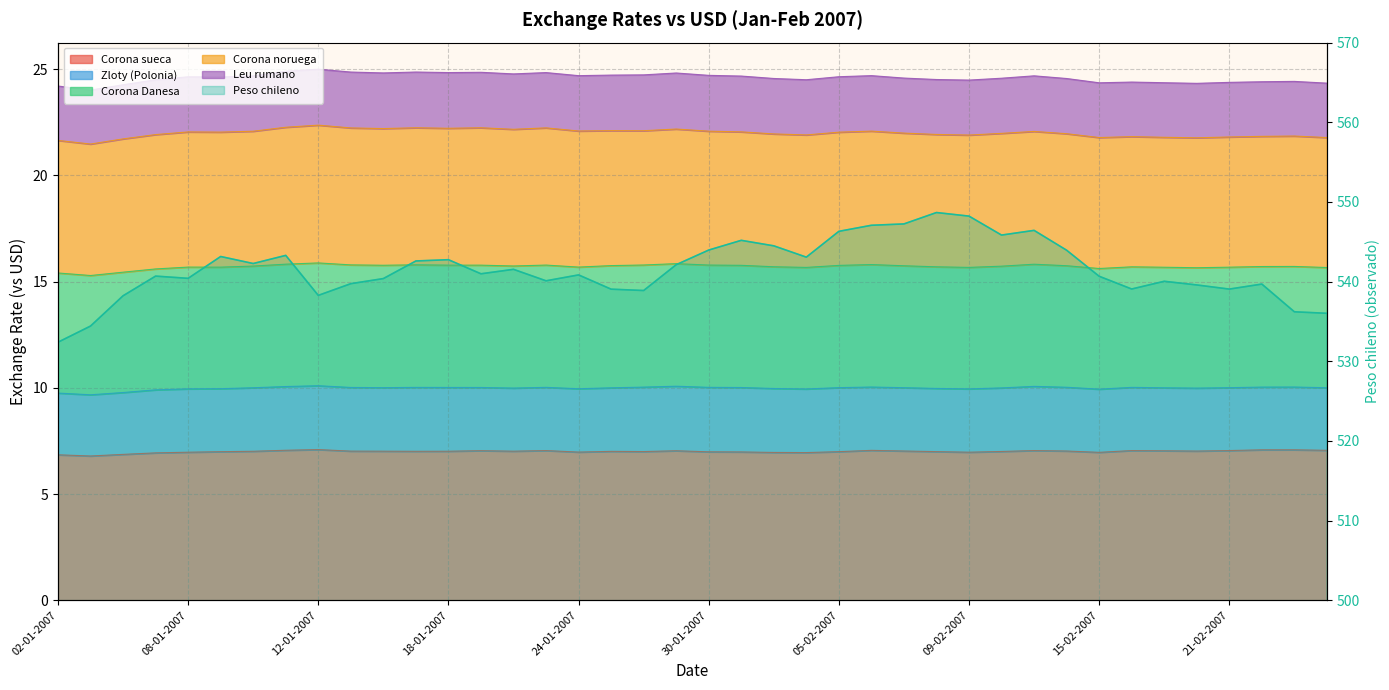

What position from the right is 22?

18